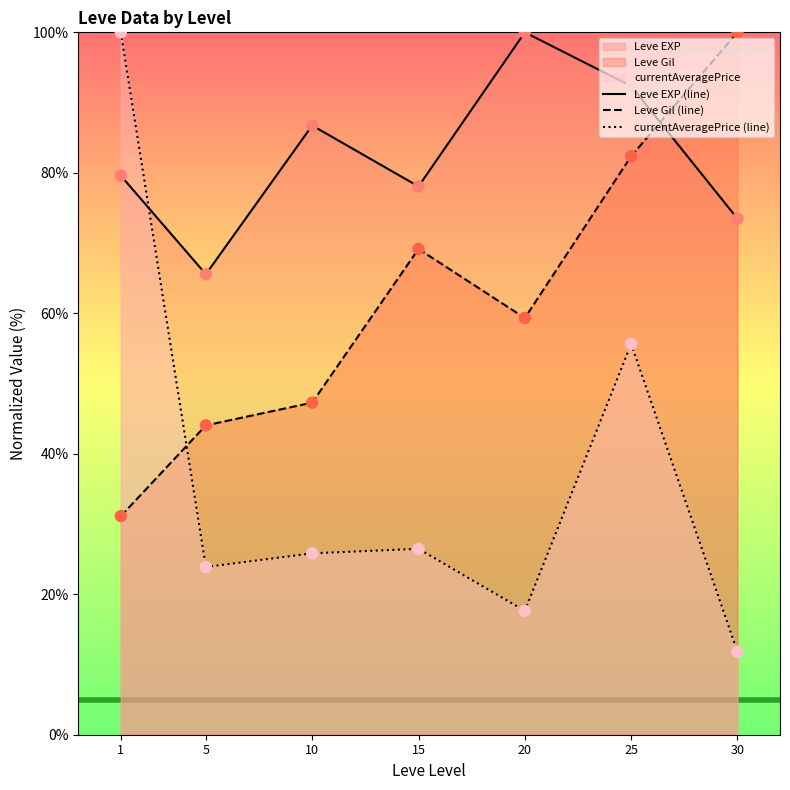

Which series has the widest spread of Y values?

currentAveragePrice (line)